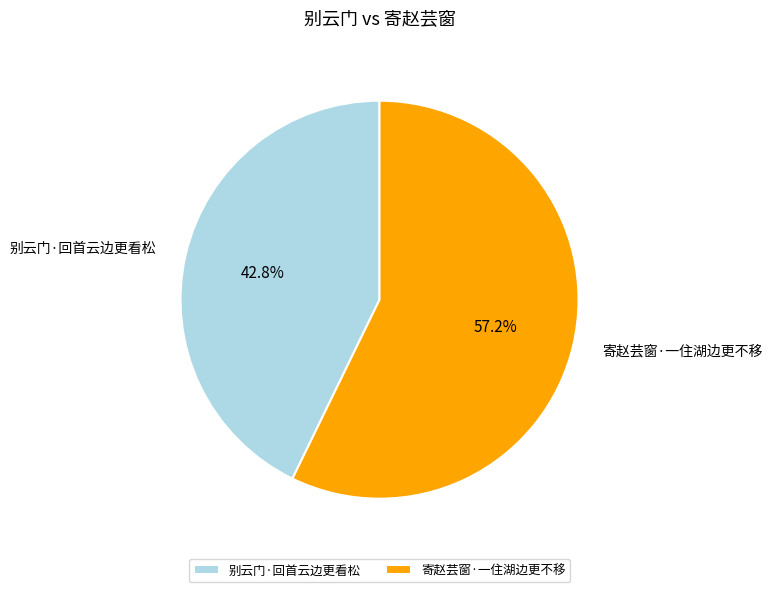

True or false: 别云门·回首云边更看松 accounts for 43% of the total.

True